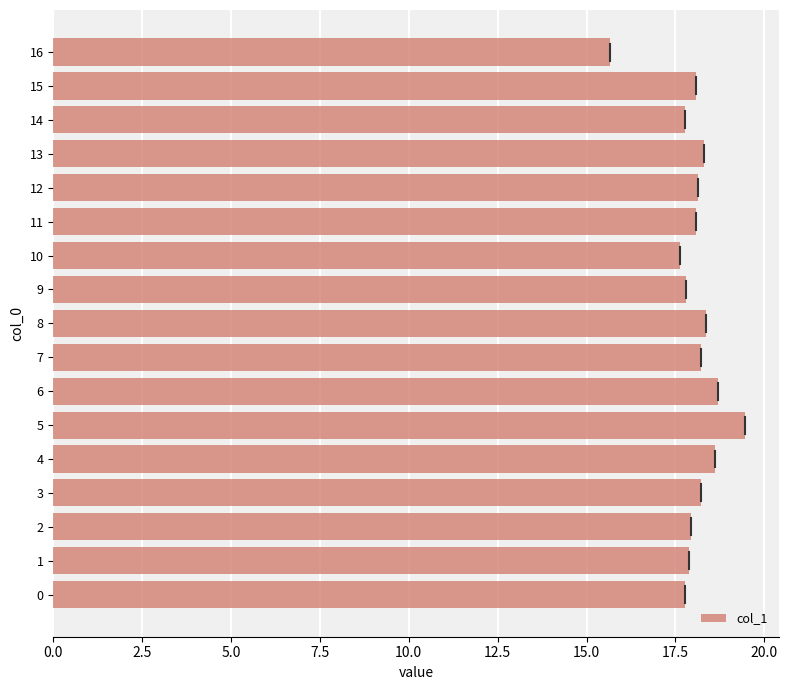

What value does the data have at 1?

17.9